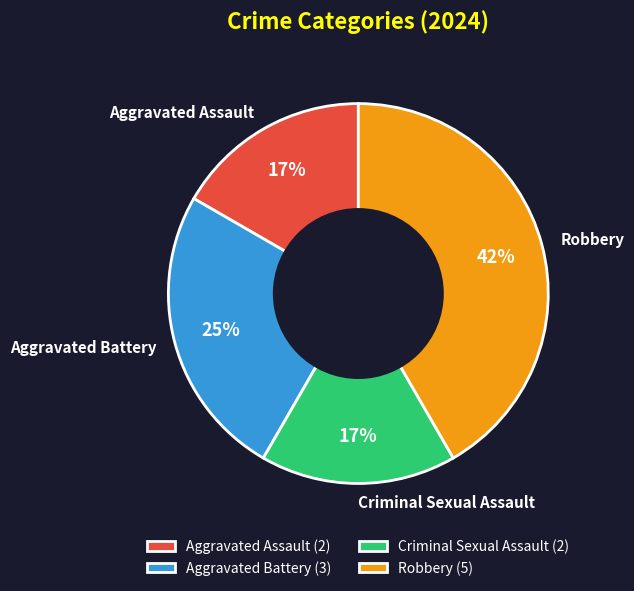

Approximately how many times larger is the value at Robbery compared to Aggravated Assault?

2.5